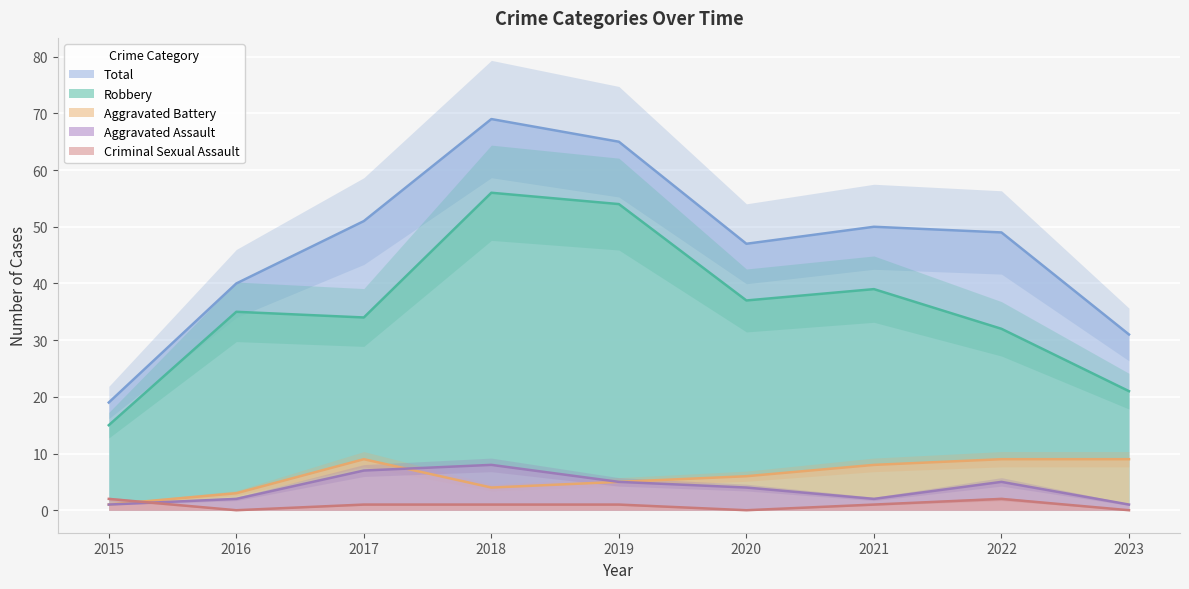

True or false: Aggravated Assault has a value of 11 at 2018.

False